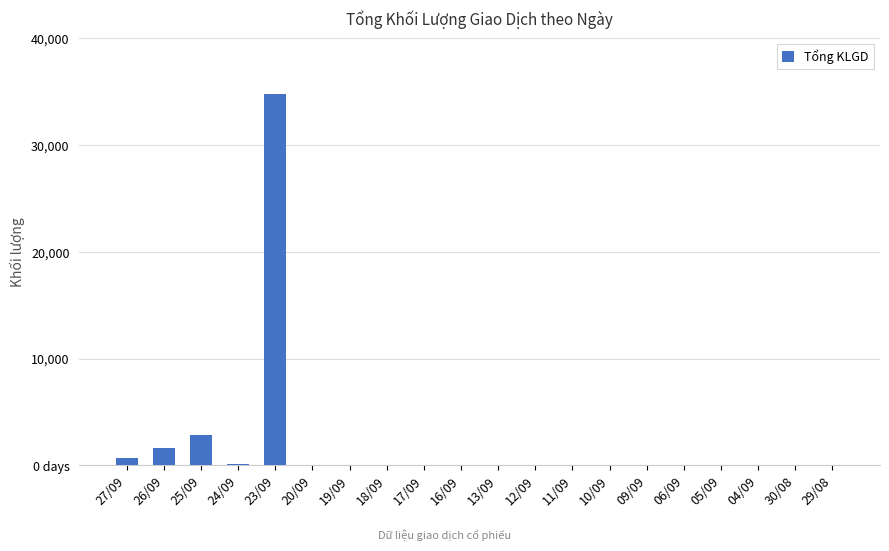

What is the difference between the maximum and second lowest values?

34800